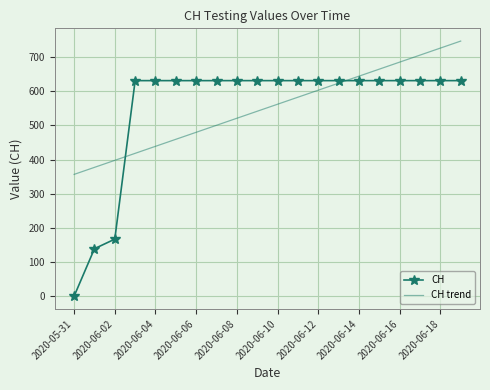

Which series has the largest range (max minus min)?

CH